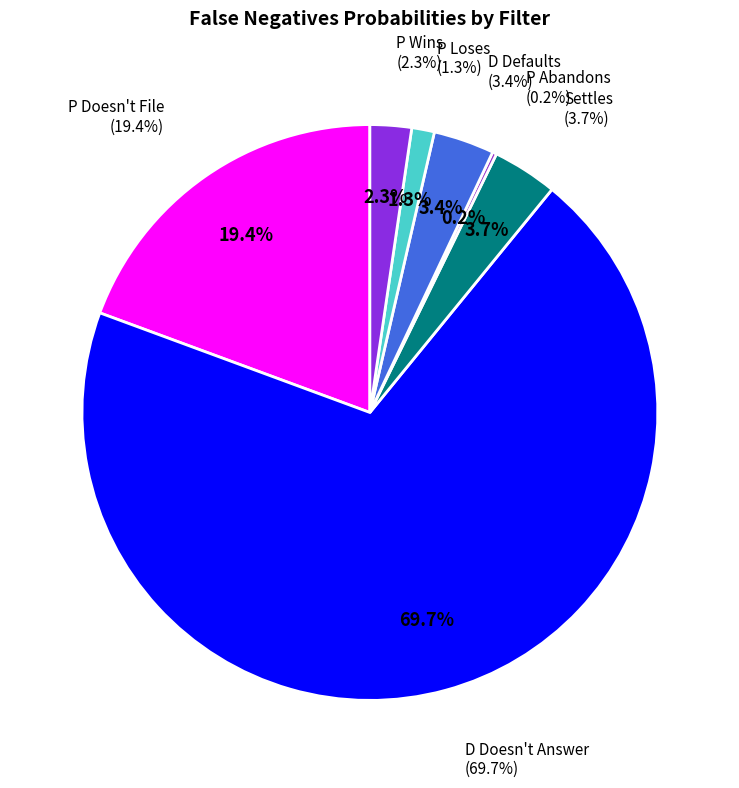

What portion of the pie excludes P Loses?

98.7%